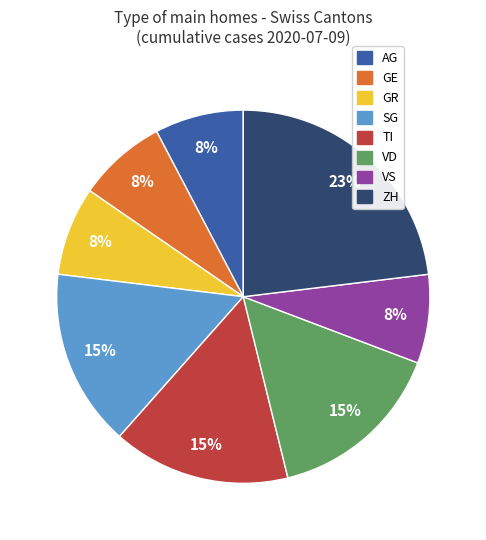

To the nearest percent, what is the average slice percentage?

12%